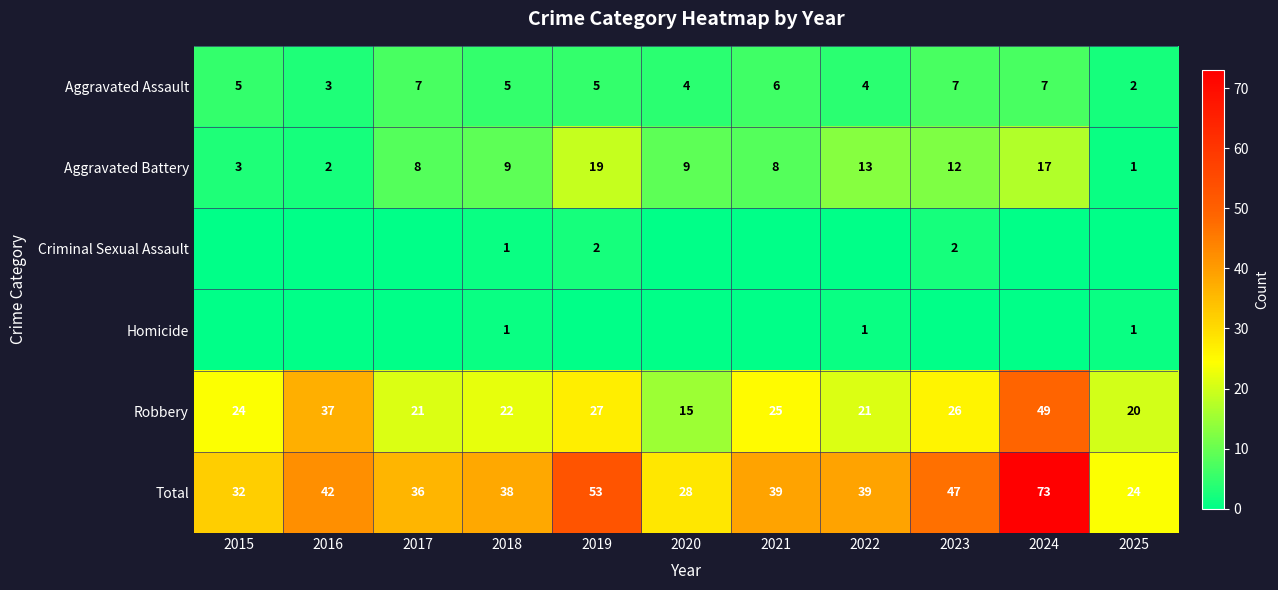

At which category is the sum across all series the highest?

2024